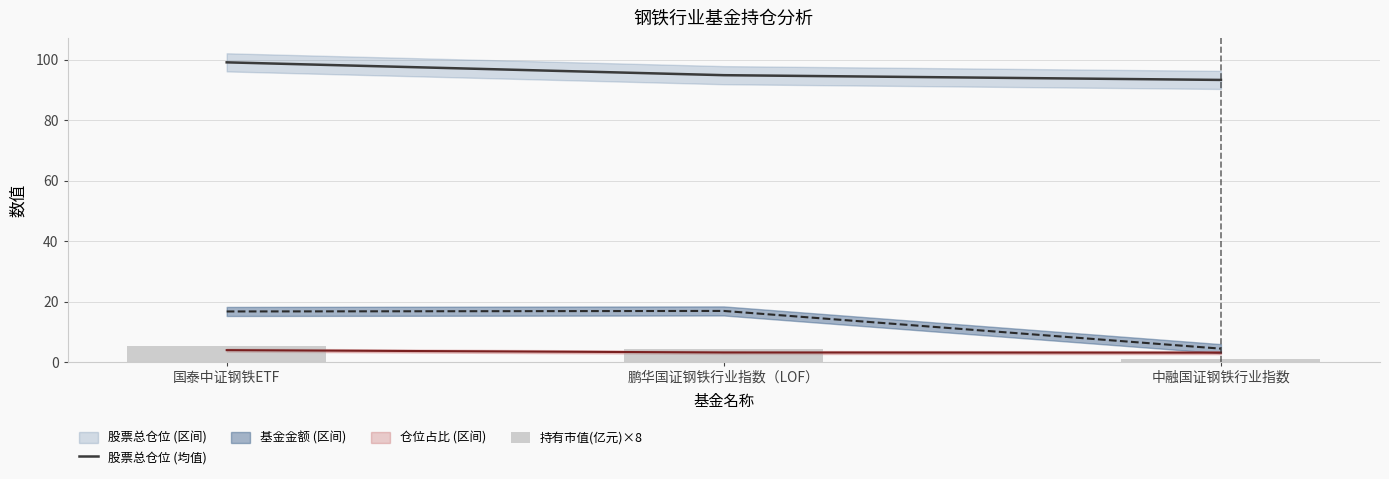

What is the label of the 3rd bar from the right?

国泰中证钢铁ETF